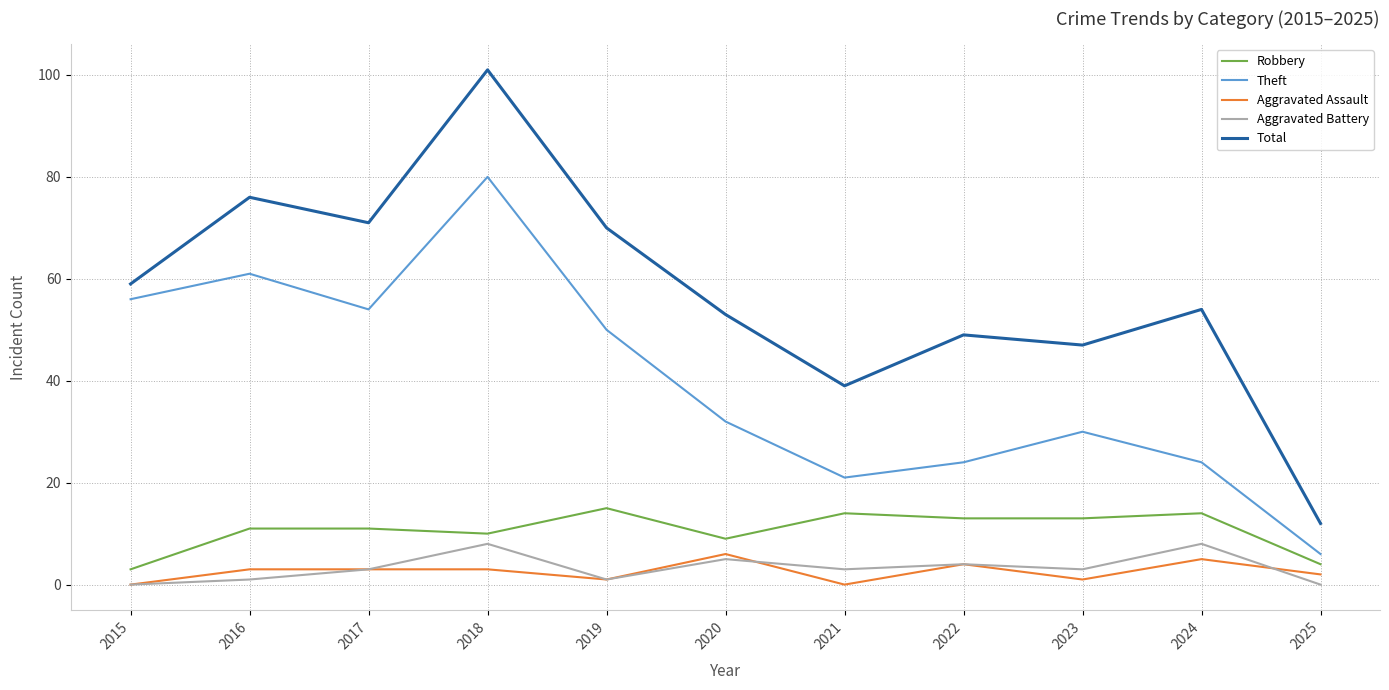

The Theft series shows 40 at 2016. True or false?

False